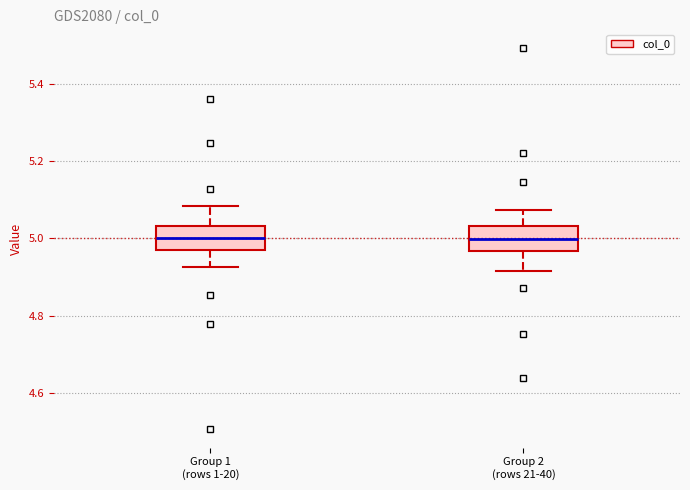

Where is the lower edge of the box for Group 1 (rows 1-20) on the y-axis? The values are not printed on the chart, so give them approximately, as read against the axis.

4.96